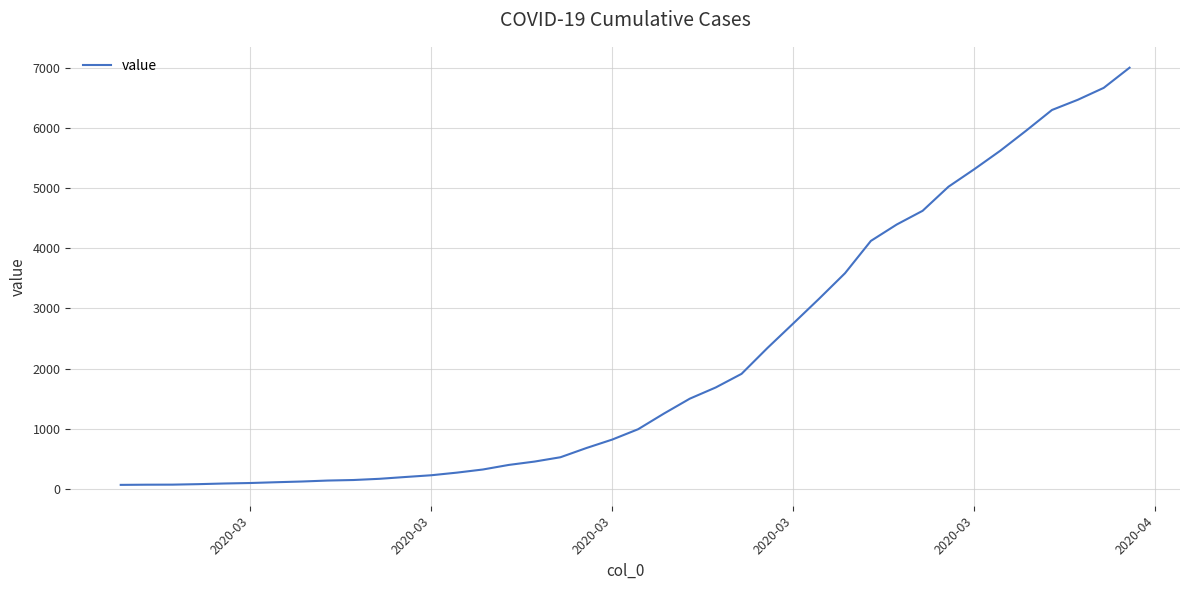

What is the greatest value displayed?

7008